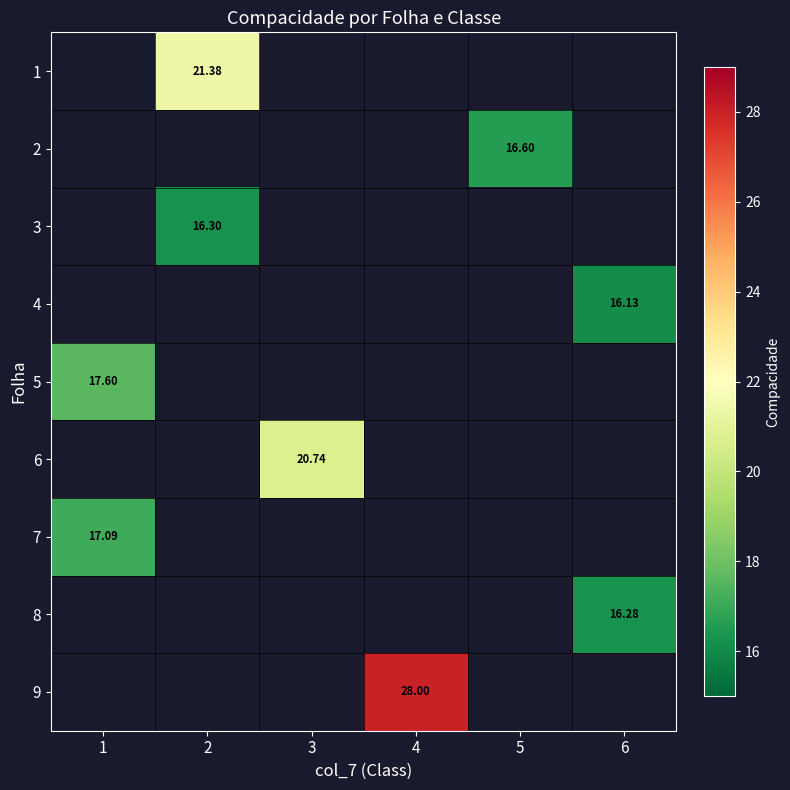

Which category has the highest value across all series?

4